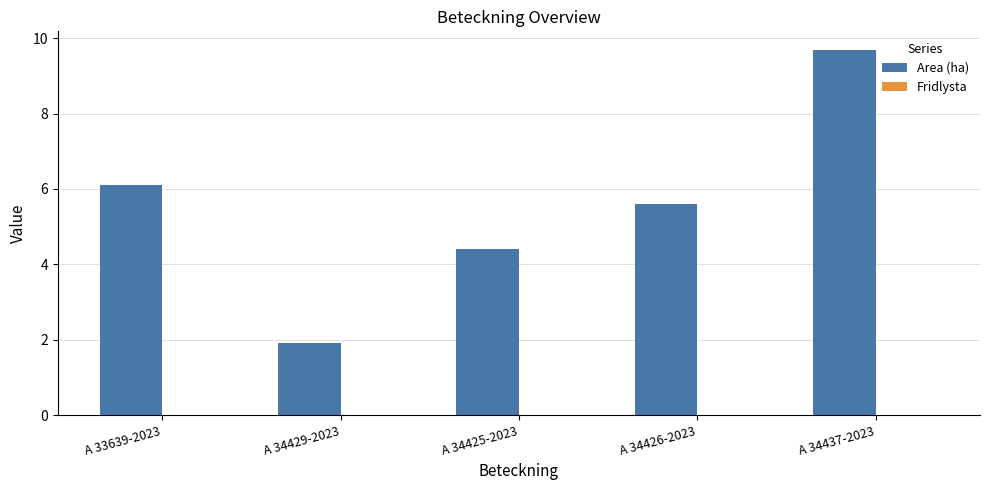

At which category does the chart reach its minimum across all series?

A 34429-2023